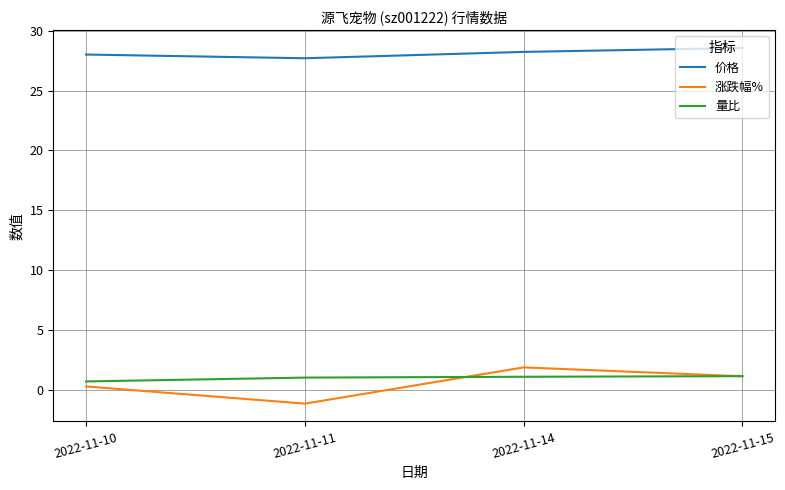

What is the sum of the 量比 values at 2022-11-10 and 2022-11-11?

1.8